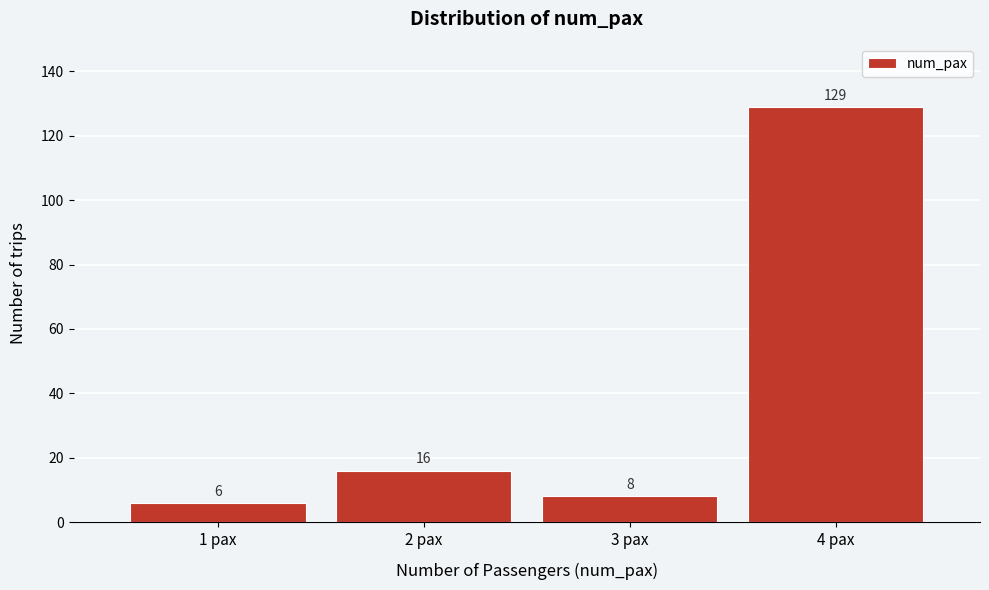

Over which range of the x-axis is the bar tallest?

3.5 to 4.5